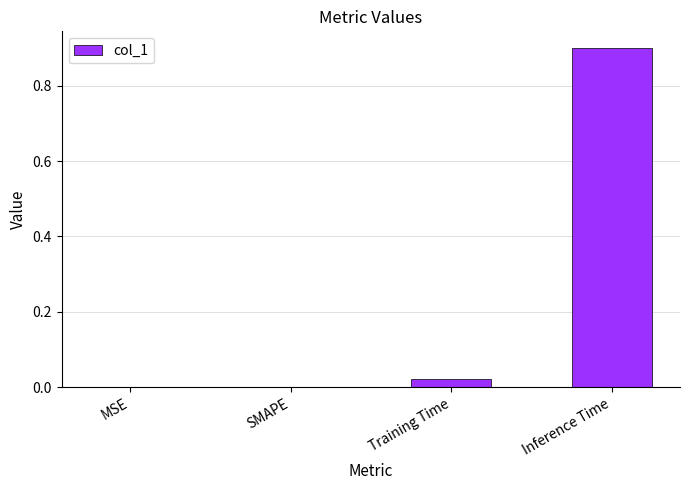

What is the change in value from Training Time to Inference Time?

+0.9